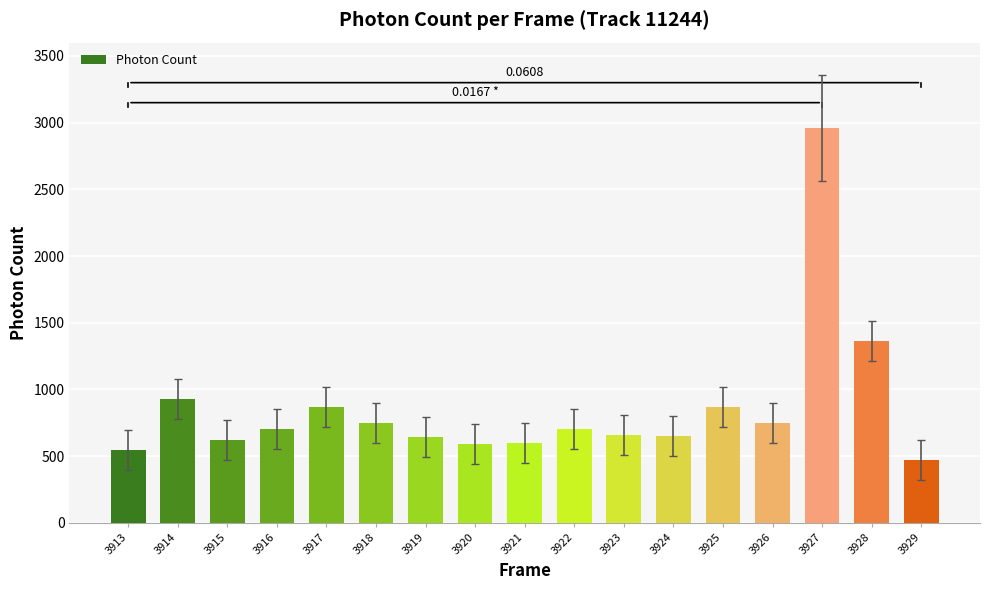

Between 3927 and 3921, which is larger?

3927